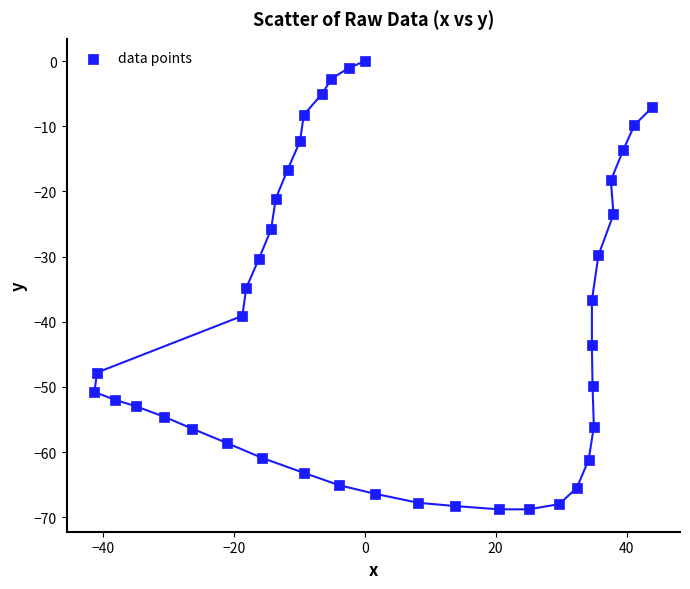

What Y value in the scatter plot is closest to -34?

-34.8